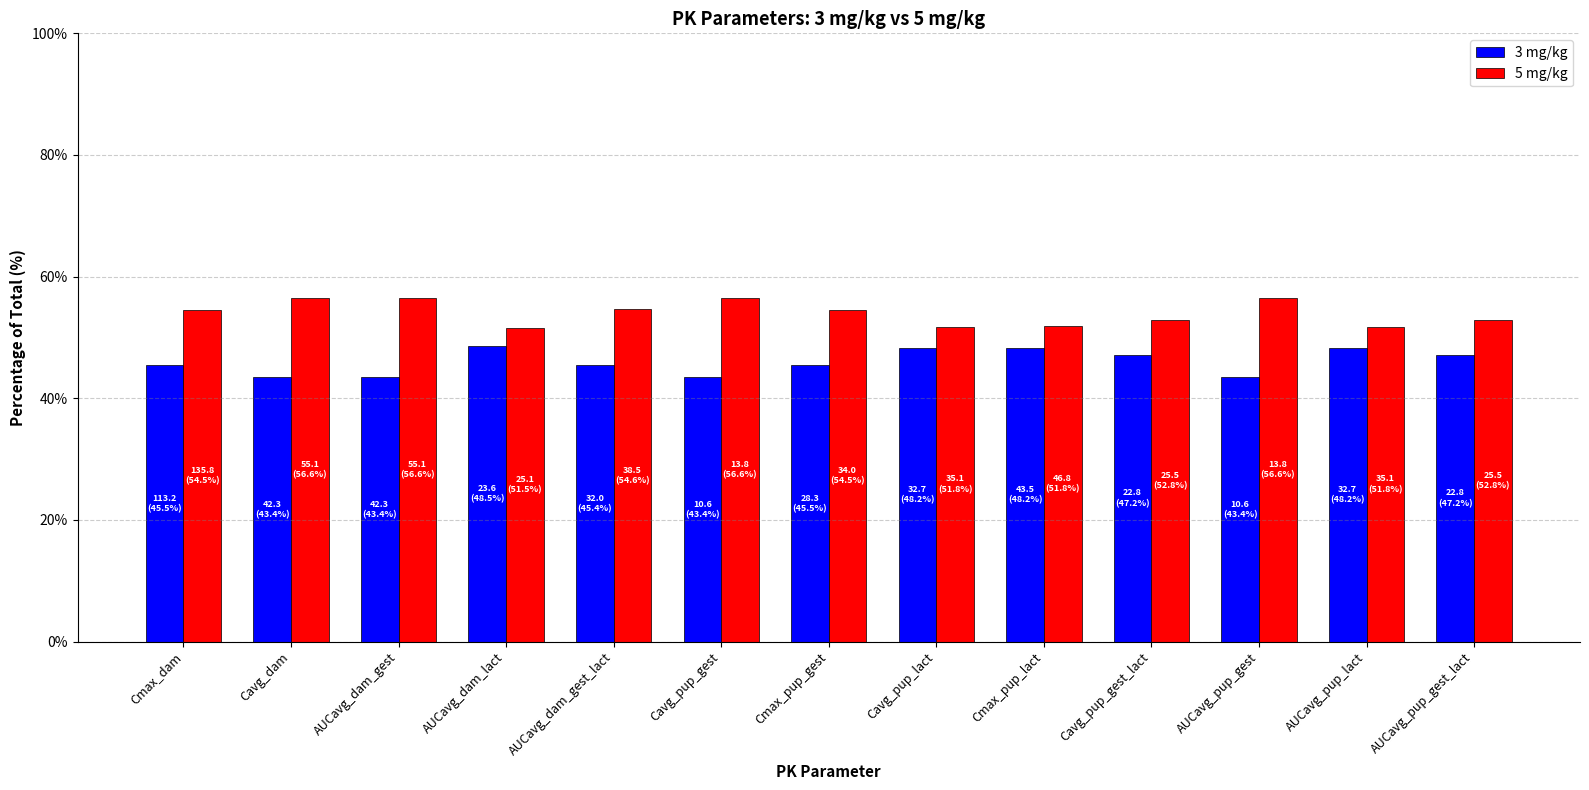

How many groups of bars are there?

13